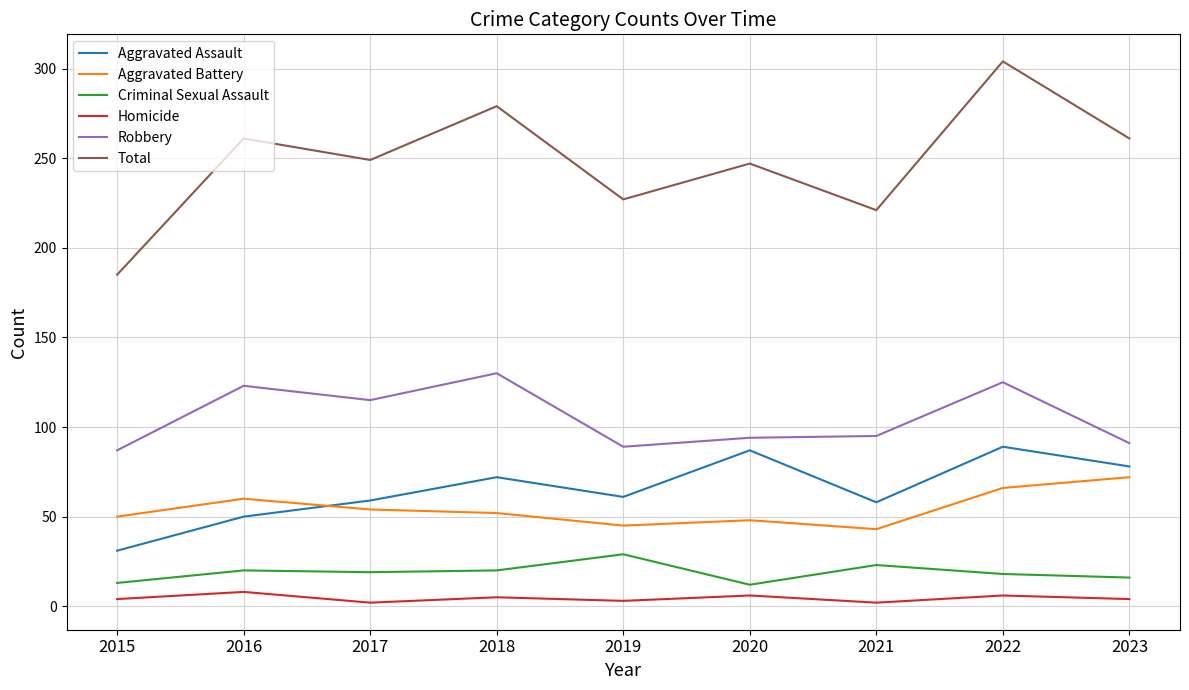

What is the total value across all series at 2018?

558